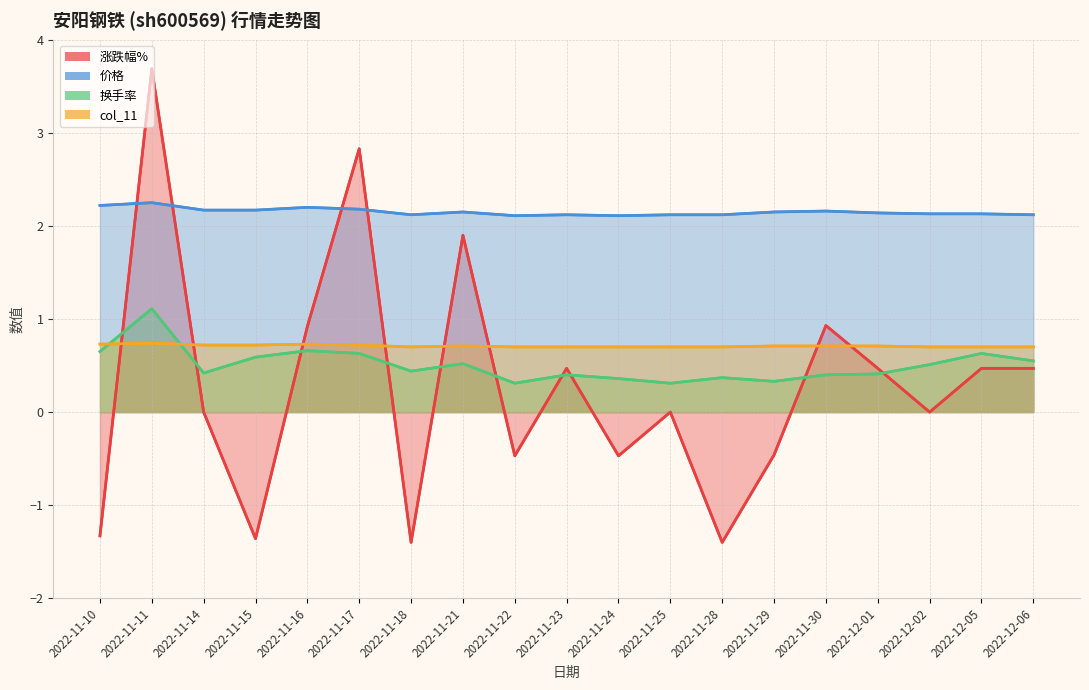

Does the chart have visible grid lines?

Yes